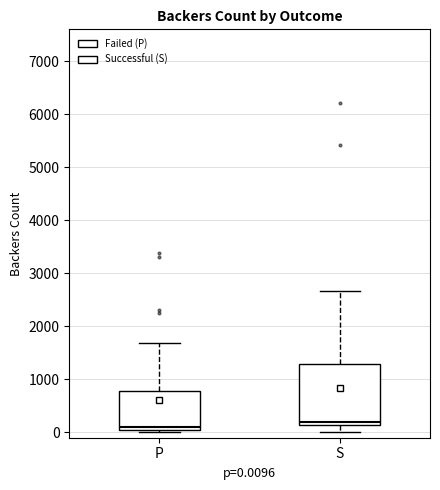

Reading left to right, transcribe this box plot: for each box, give where its median line is, the range the box spans, and where its two whiskers end, as read against the y-axis. The values are not printed on the chart, so give them approximately, as read against the axis.

P: median 100, box 0 to 800, whiskers 0 (just below the box's lower edge) to 1700
S: median 200, box 100 to 1300, whiskers 0 to 2700